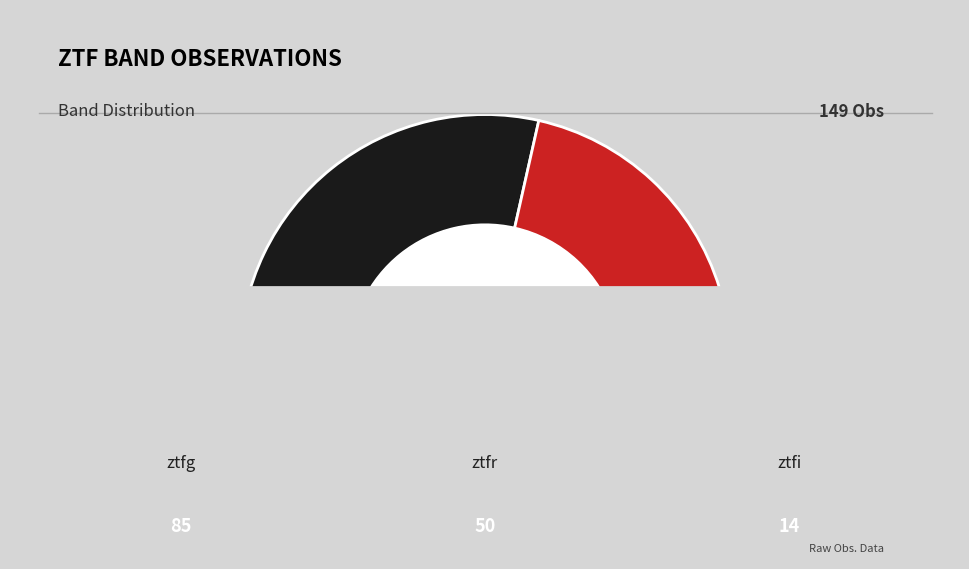

Combined, do ztfg and ztfi account for over 50%?

Yes